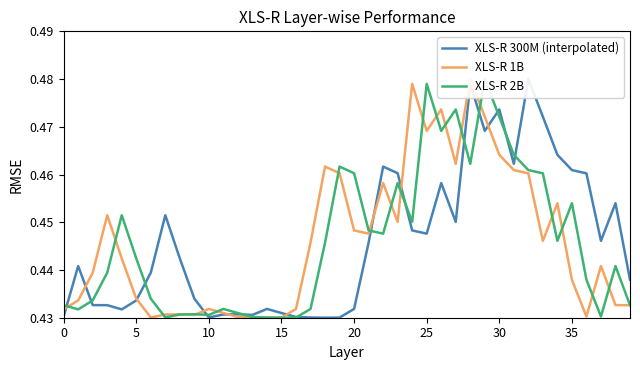

What is the greatest value displayed?

0.5